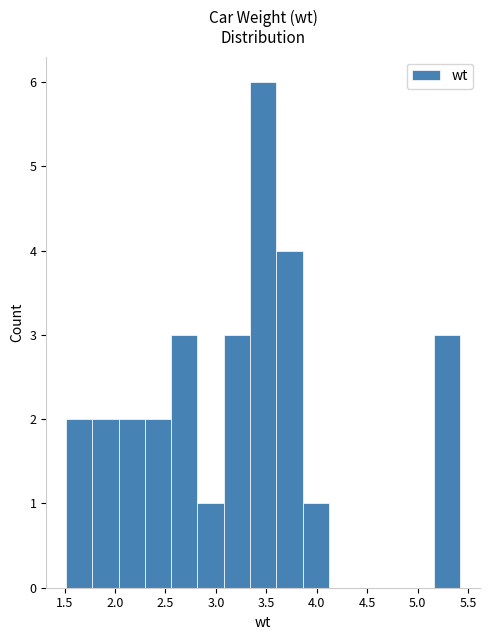

Reading left to right, transcribe this chart: for each bar, give the range it covers on the x-axis and its height. Neither the bar edges nor the heights are printed on the chart, so give them approximately, as read against the axes.

1.50 to 1.75: 2
1.75 to 2.05: 2
2.05 to 2.30: 2
2.30 to 2.55: 2
2.55 to 2.80: 3
2.80 to 3.10: 1
3.10 to 3.35: 3
3.35 to 3.60: 6
3.60 to 3.85: 4
3.85 to 4.10: 1
4.10 to 4.40: 0
4.40 to 4.65: 0
4.65 to 4.90: 0
4.90 to 5.15: 0
5.15 to 5.40: 3